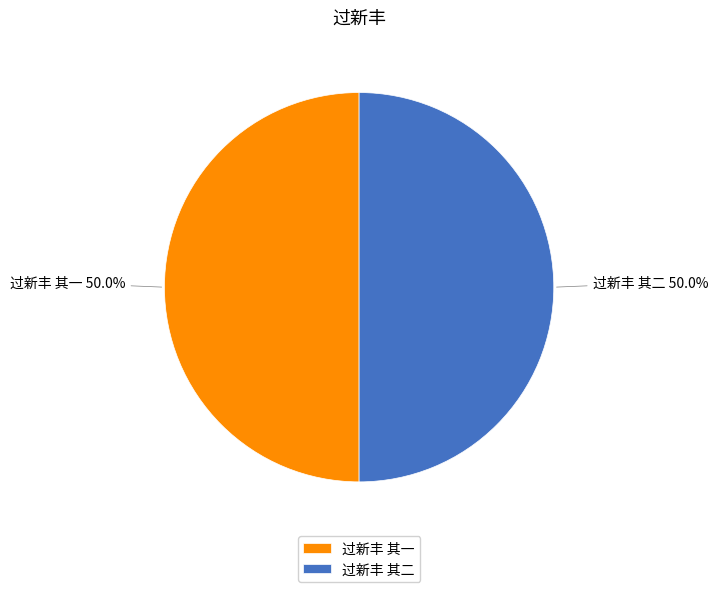

Is it true that 过新丰 其一 is 37% of the pie?

False